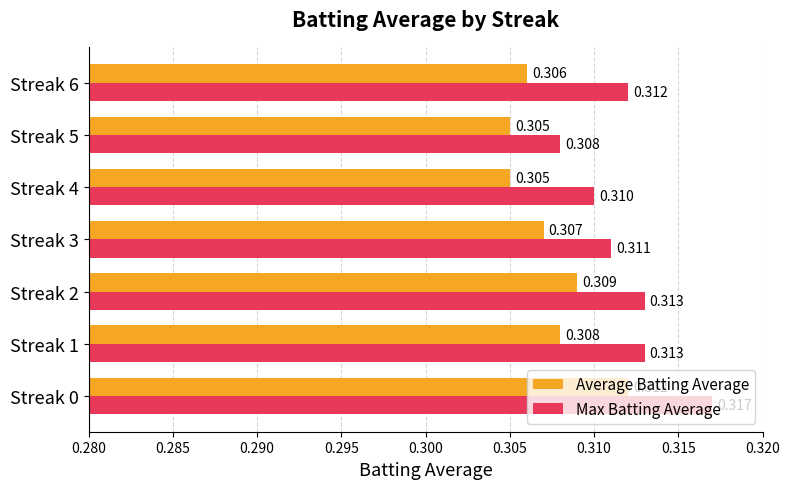

Is the value of Max Batting Average at Streak 0 greater than the value of Average Batting Average at Streak 6?

Yes